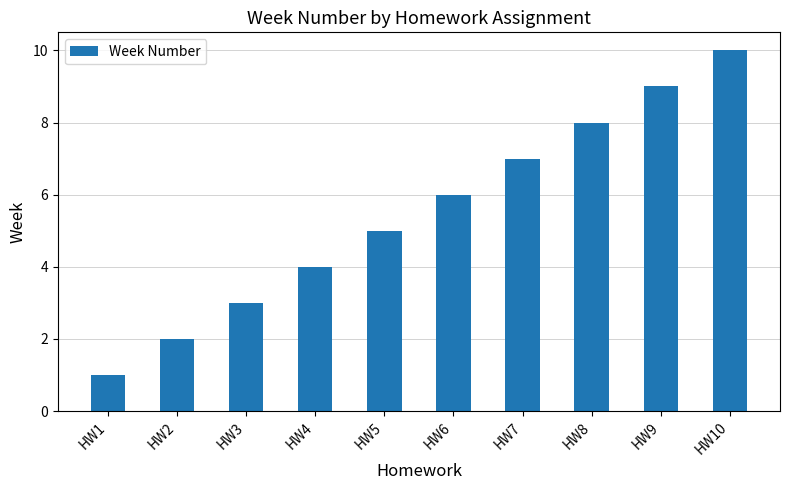

What is the sum of all values?

55